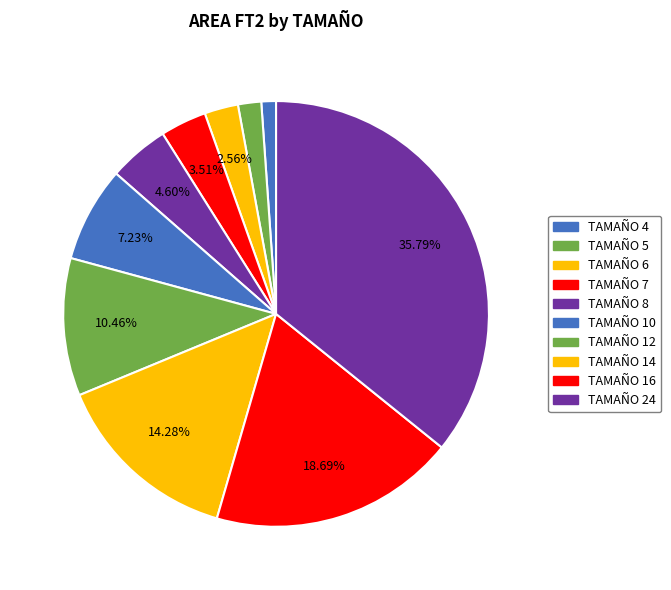

Count the number of slices in the pie.

10